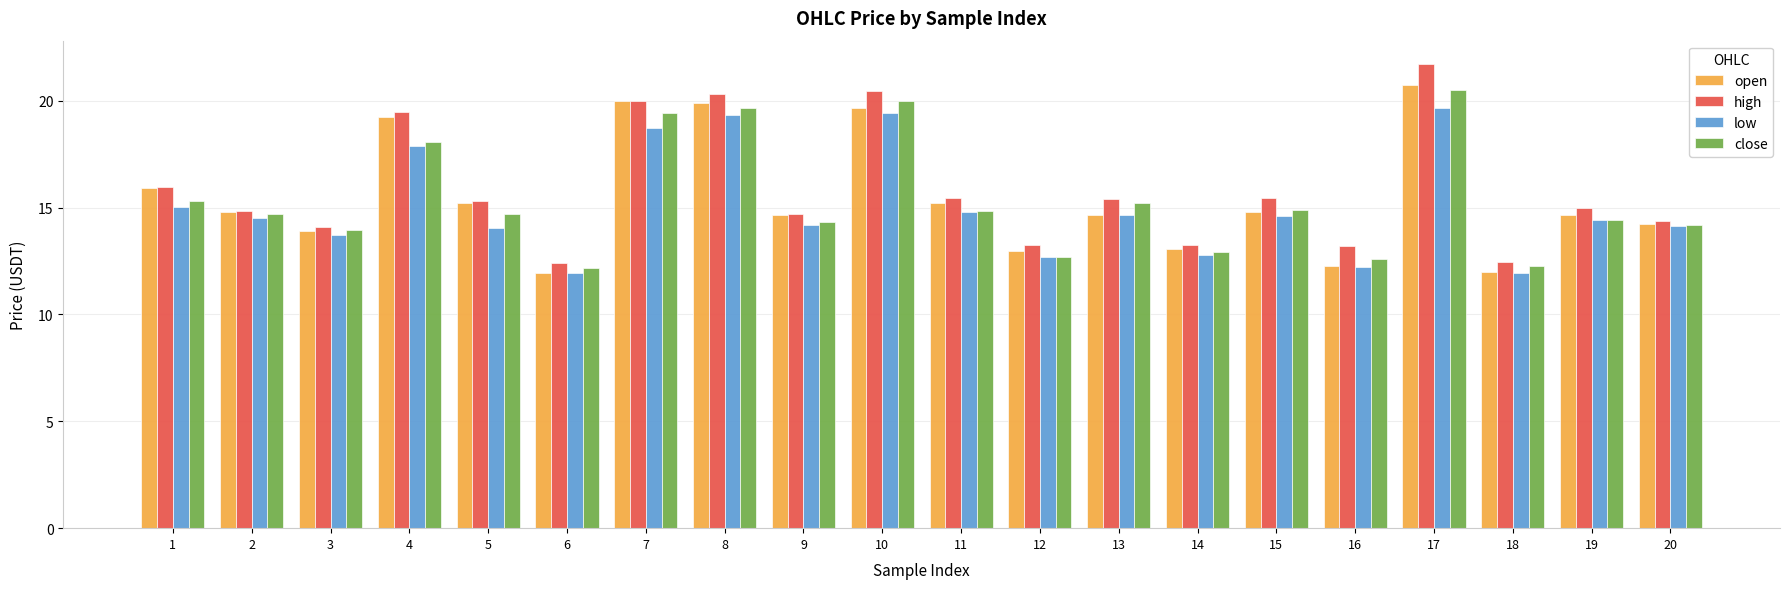

Which series has the largest total across all categories?

high